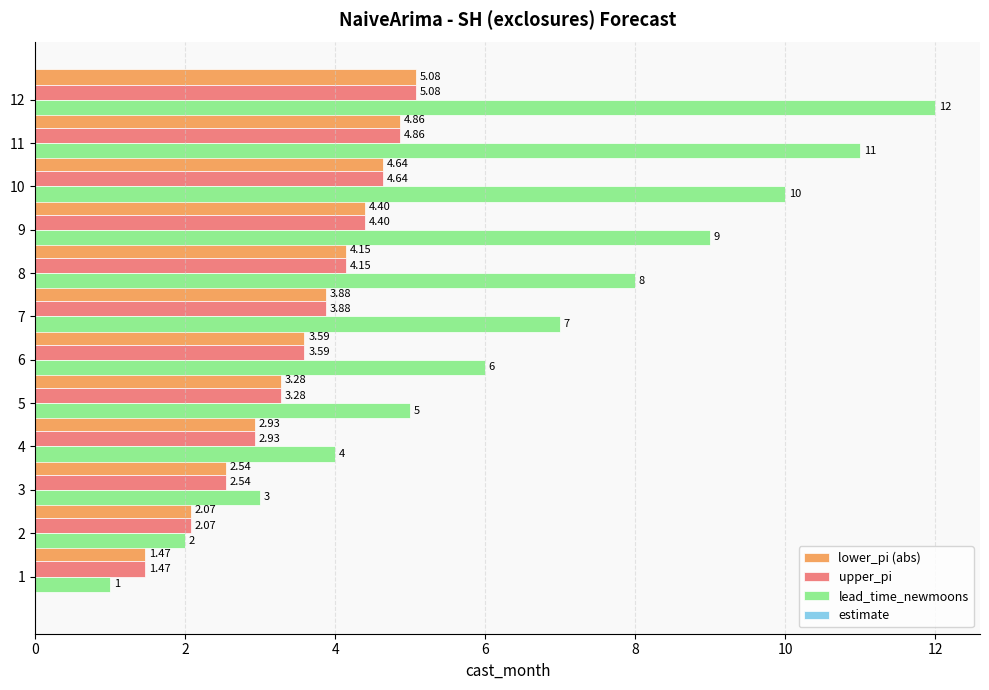

Which series has the largest total across all categories?

lead_time_newmoons